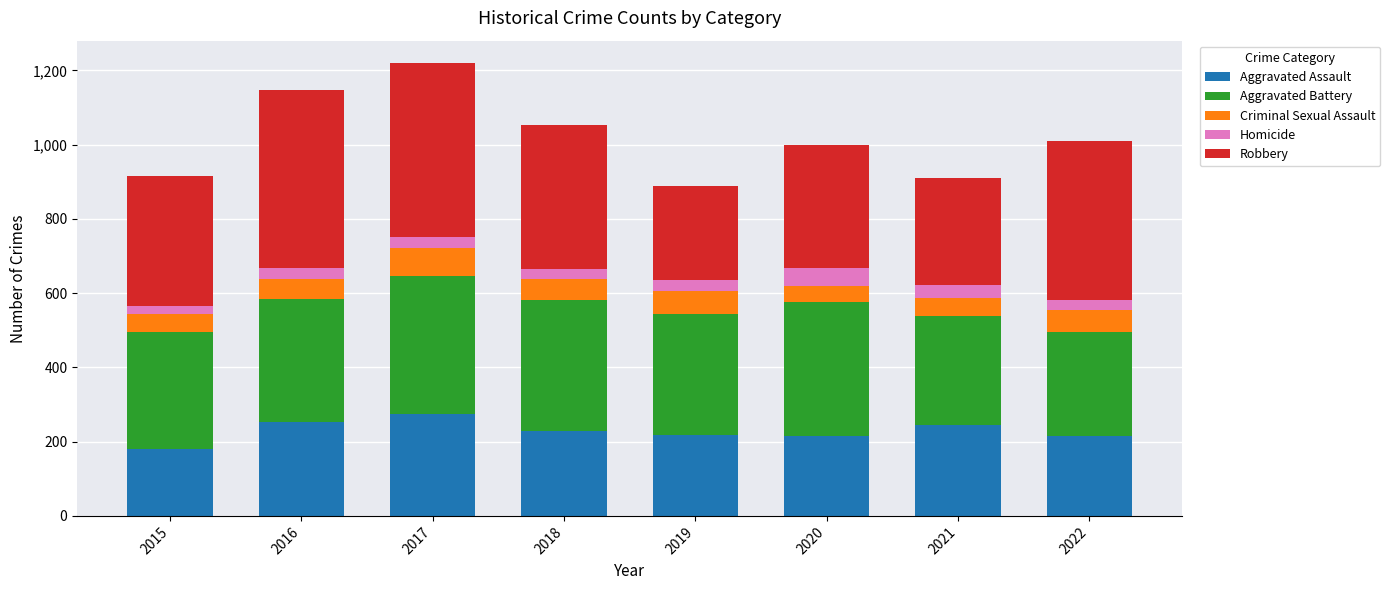

What is the difference between the Aggravated Assault values at 2020 and 2017?

61